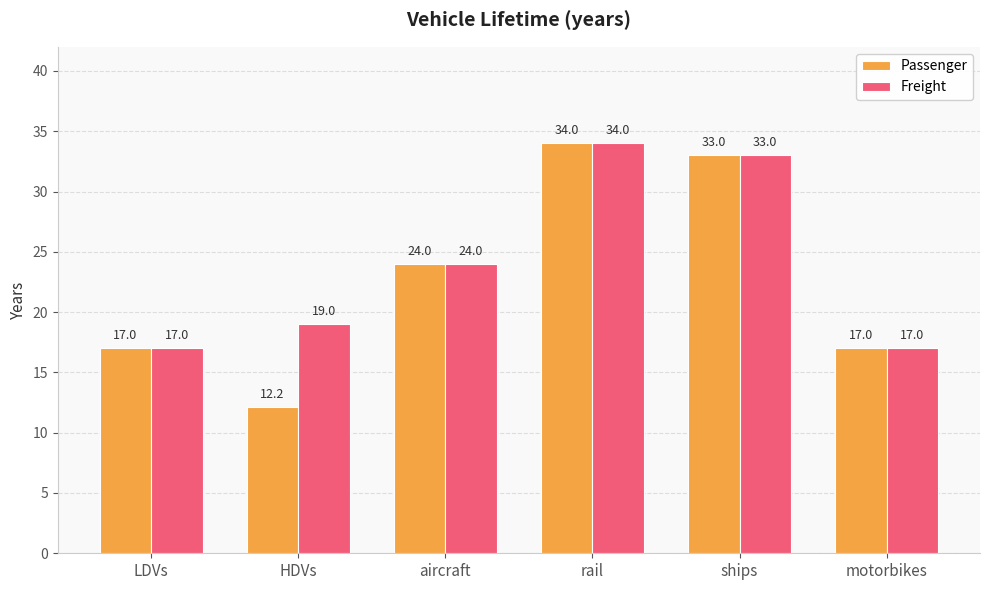

Rank the series by their average value, from highest to lowest.

Freight, Passenger